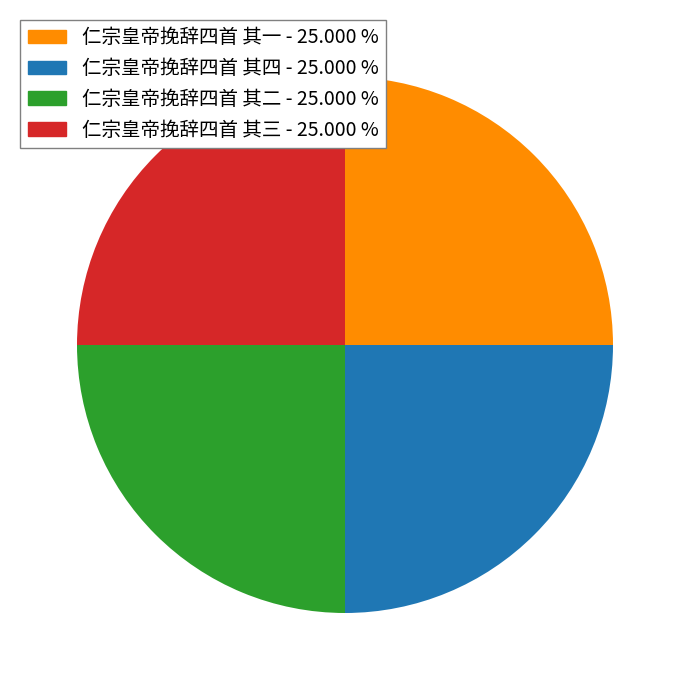

Approximately how many times larger is the value at 仁宗皇帝挽辞四首 其一 compared to 仁宗皇帝挽辞四首 其四?

1.0